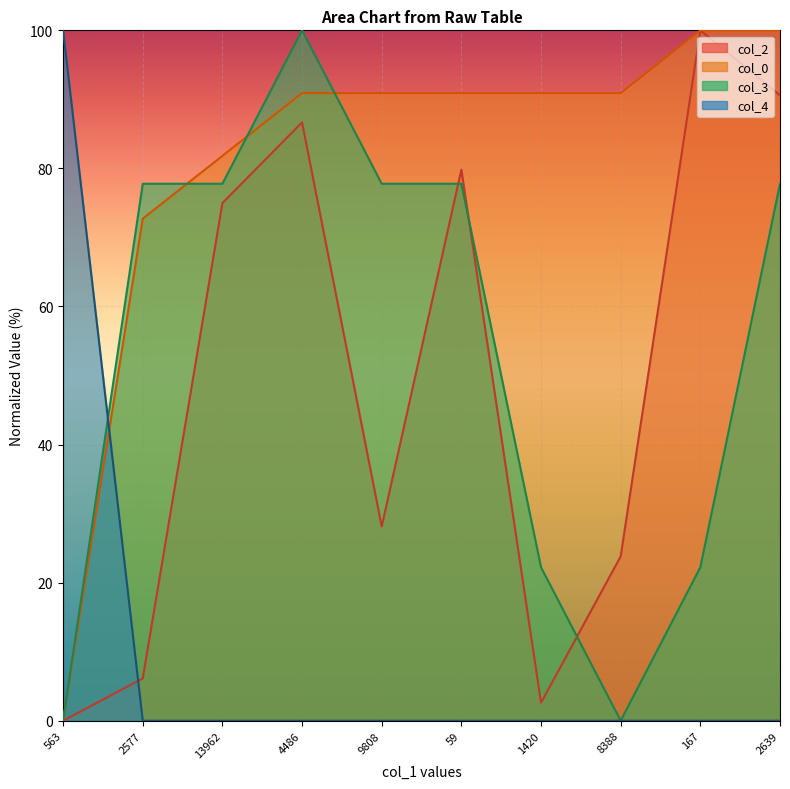

Where does the col_2 series first go above 74?

13962